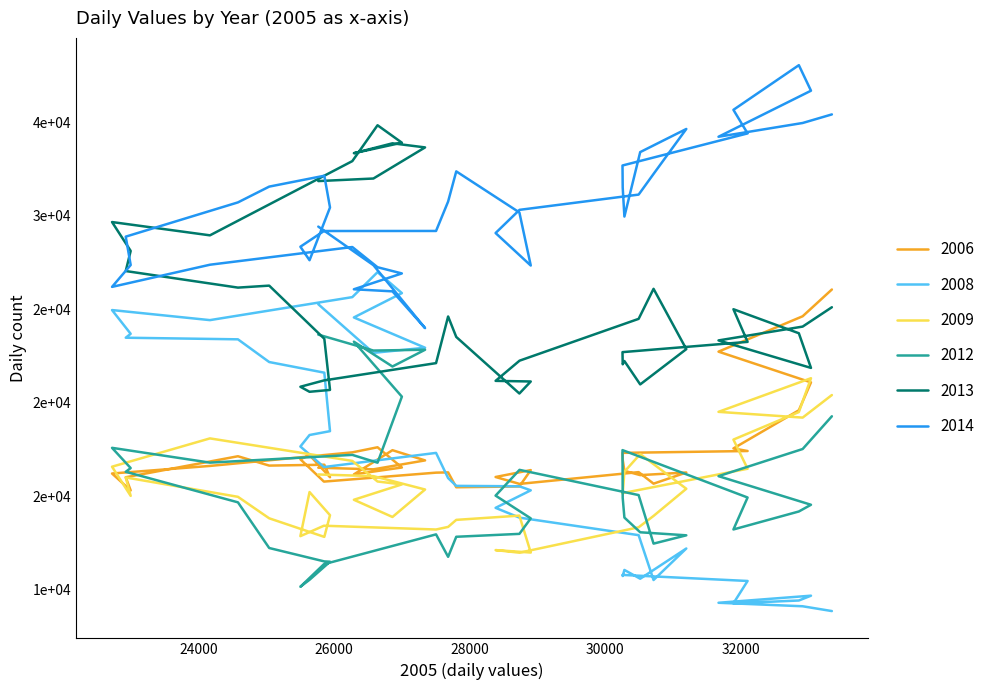

What is the value of the 2013 point at the 40th from the left?

31861